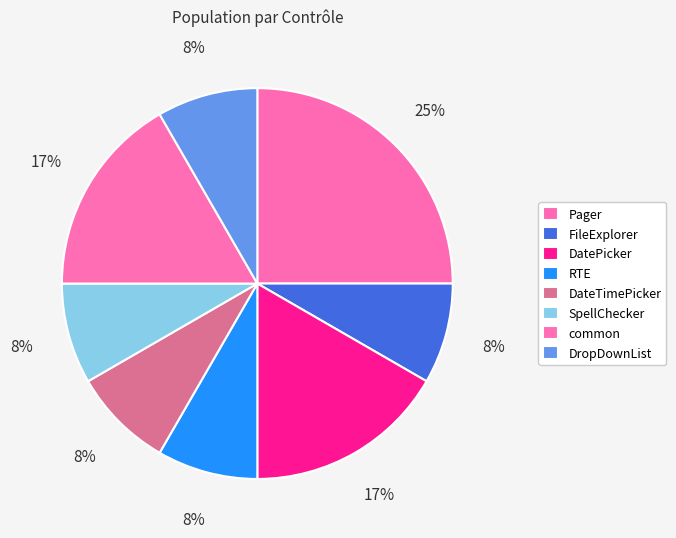

Is there any slice that represents more than half of the pie?

No